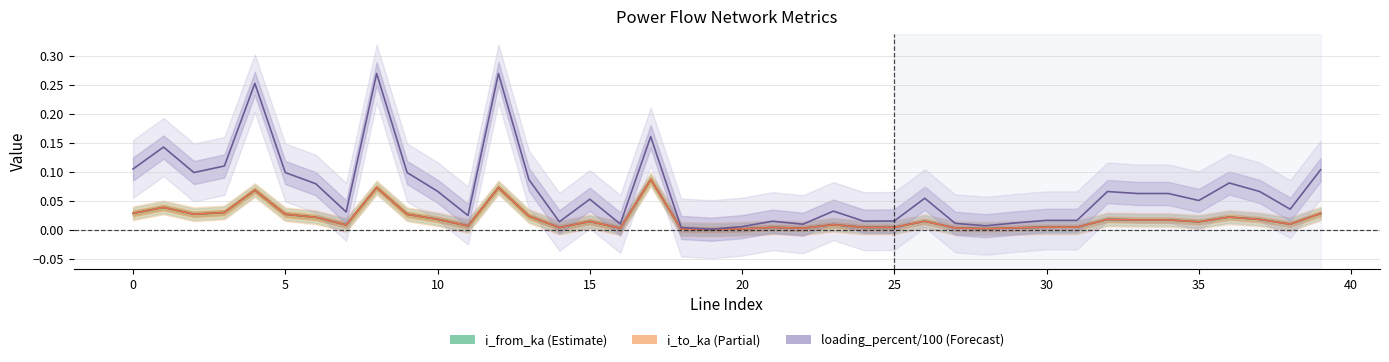

Reading left to right, what are all the values shown in this chart?

i_from_ka: 0=0.0	1=0.0	2=0.0	3=0.0	4=0.1	5=0.0	6=0.0	7=0.0	8=0.1	9=0.0	10=0.0	11=0.0	12=0.1	13=0.0	14=0.0	15=0.0	16=0.0	17=0.1	18=0.0	19=0.0	20=0.0	21=0.0	22=0.0	23=0.0	24=0.0	25=0.0	26=0.0	27=0.0	28=0.0	29=0.0	30=0.0	31=0.0	32=0.0	33=0.0	34=0.0	35=0.0	36=0.0	37=0.0	38=0.0	39=0.0
i_to_ka: 0=0.0	1=0.0	2=0.0	3=0.0	4=0.1	5=0.0	6=0.0	7=0.0	8=0.1	9=0.0	10=0.0	11=0.0	12=0.1	13=0.0	14=0.0	15=0.0	16=0.0	17=0.1	18=0.0	19=0.0	20=0.0	21=0.0	22=0.0	23=0.0	24=0.0	25=0.0	26=0.0	27=0.0	28=0.0	29=0.0	30=0.0	31=0.0	32=0.0	33=0.0	34=0.0	35=0.0	36=0.0	37=0.0	38=0.0	39=0.0
loading_percent: 0=0.1	1=0.1	2=0.1	3=0.1	4=0.3	5=0.1	6=0.1	7=0.0	8=0.3	9=0.1	10=0.1	11=0.0	12=0.3	13=0.1	14=0.0	15=0.1	16=0.0	17=0.2	18=0.0	19=0.0	20=0.0	21=0.0	22=0.0	23=0.0	24=0.0	25=0.0	26=0.1	27=0.0	28=0.0	29=0.0	30=0.0	31=0.0	32=0.1	33=0.1	34=0.1	35=0.1	36=0.1	37=0.1	38=0.0	39=0.1